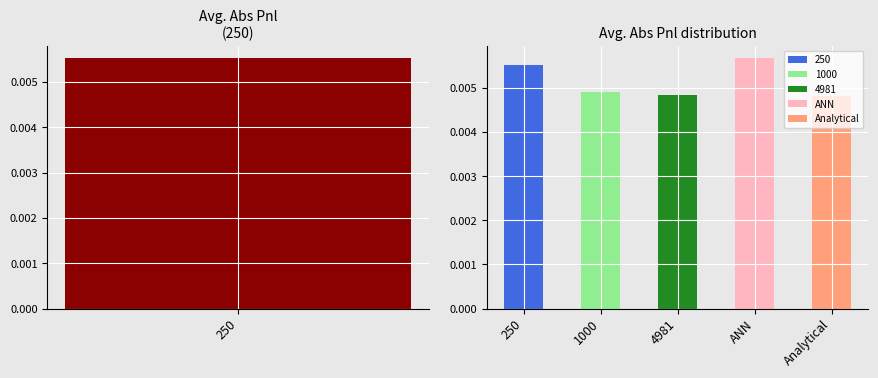

What position from the left is 250?

1